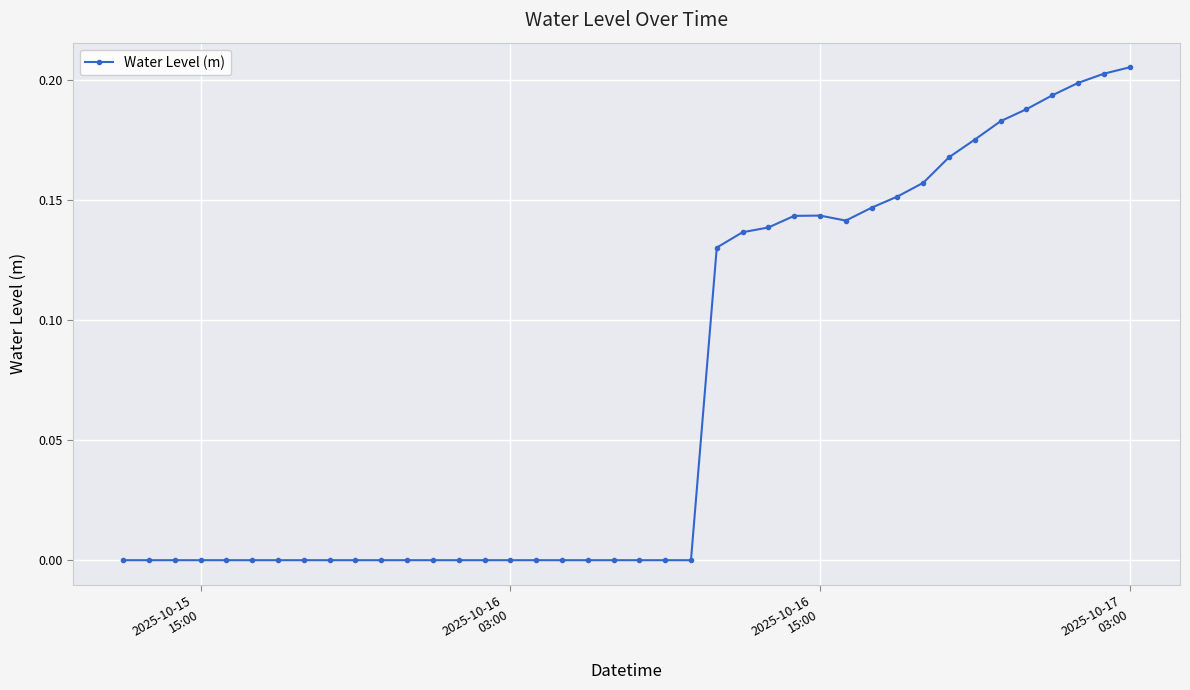

What is the sum of all values?

2.8